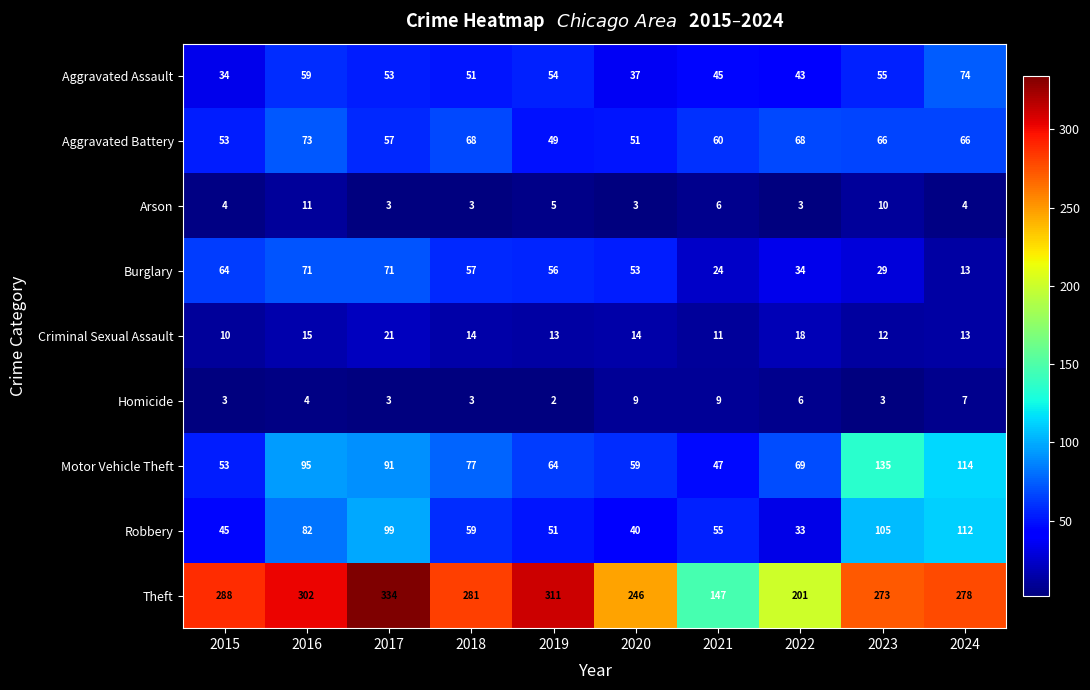

Read the Aggravated Battery value at 2020.

51